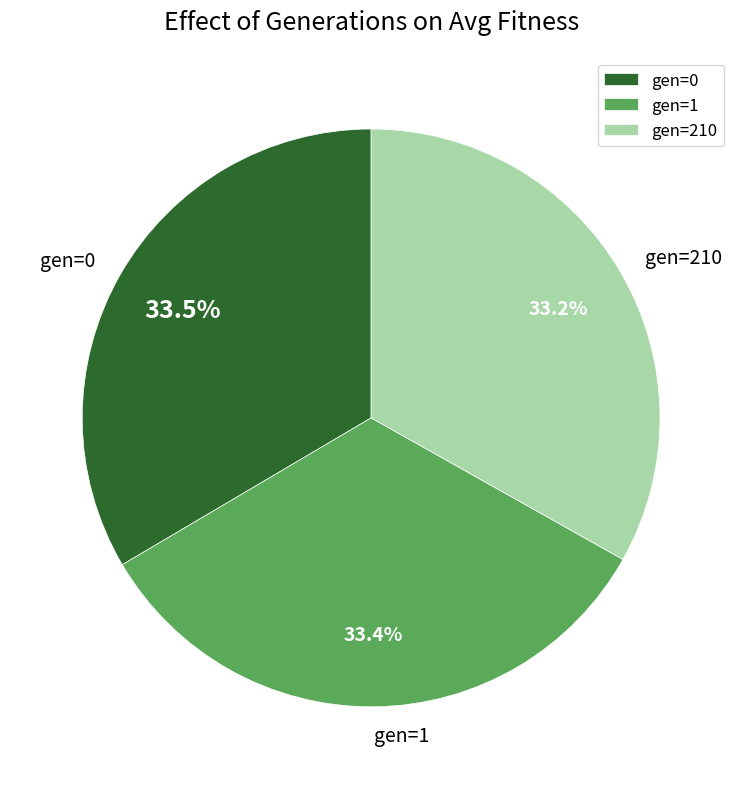

Is gen=210 the majority of the pie?

No